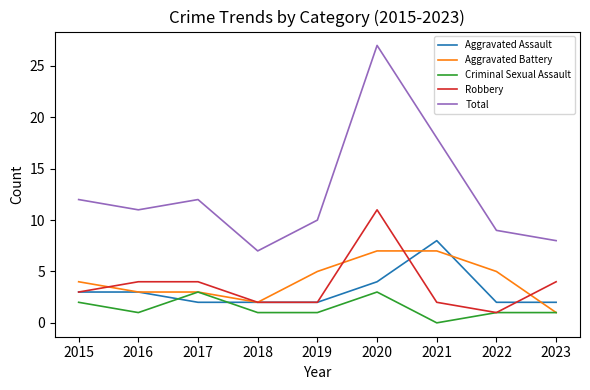

Where is Total nearest to the value 17?

2021